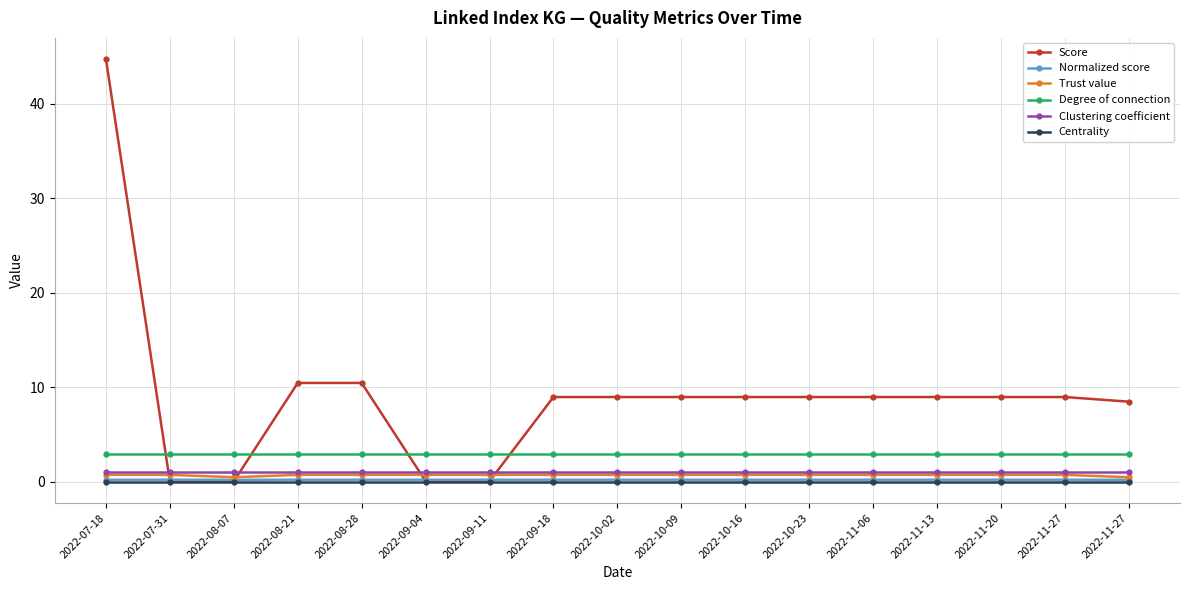

How many lines are shown in the chart?

6